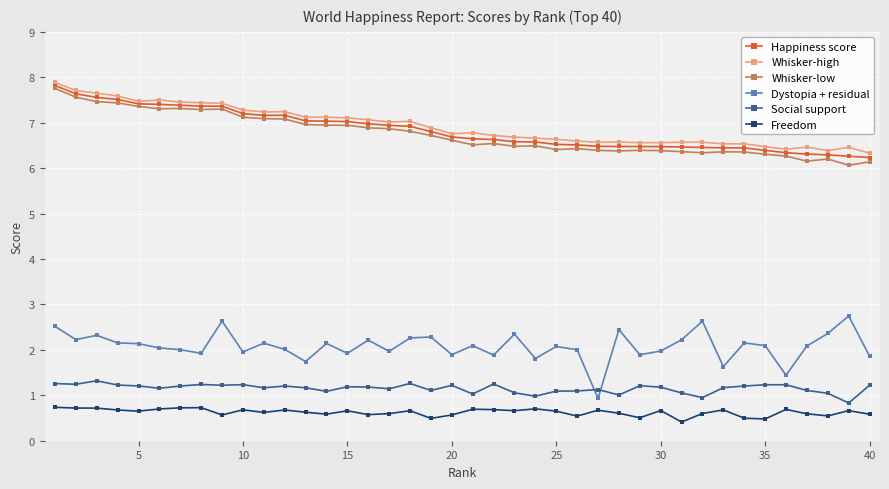

At how many categories does at least one series exceed 0?

40